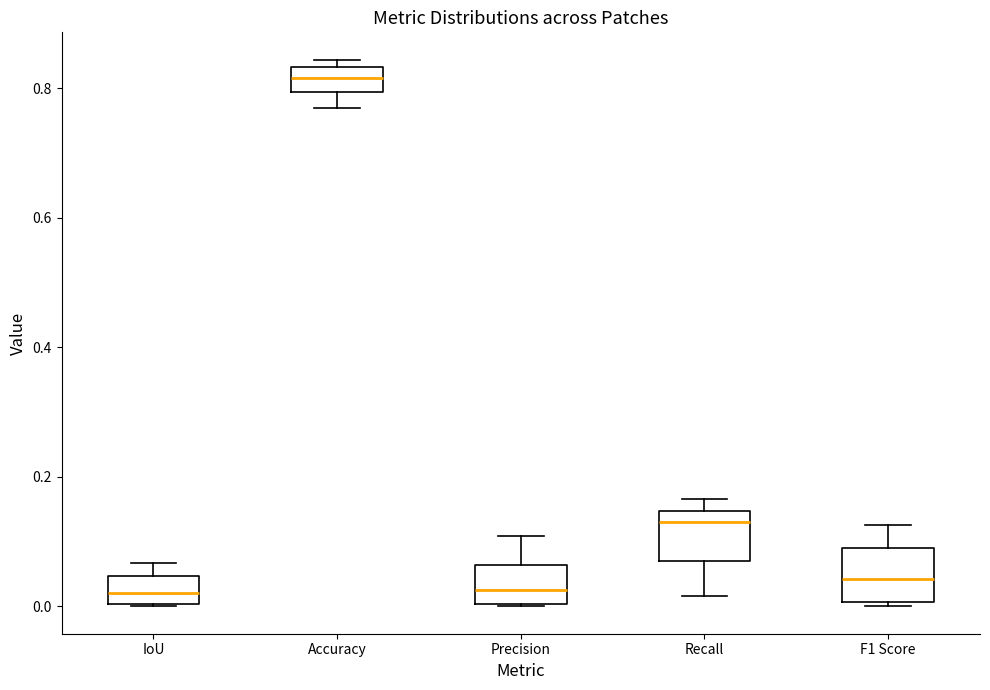

Where does the lower whisker of the box for Recall end on the y-axis? The values are not printed on the chart, so give them approximately, as read against the axis.

0.02